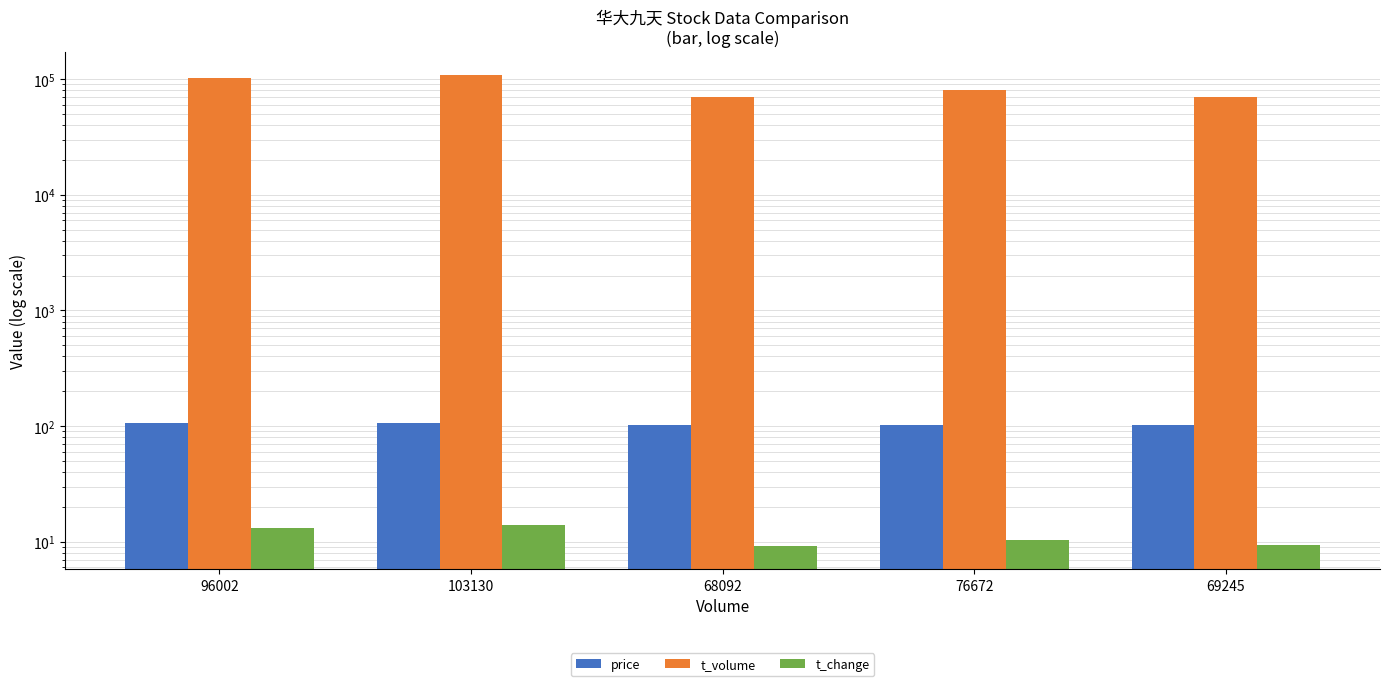

What is the average value of the t_change series?

11.2